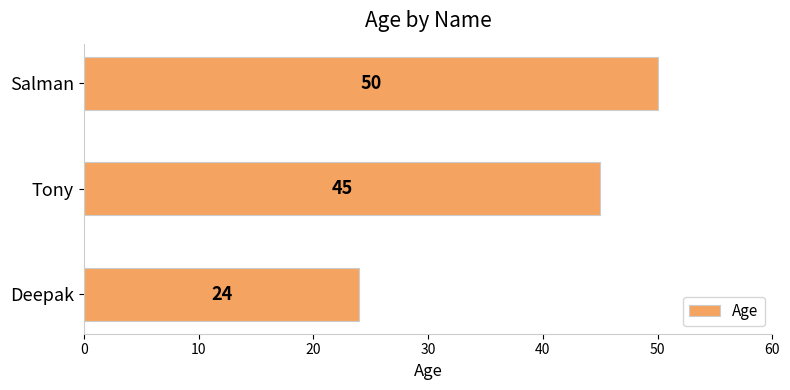

How many values are between 24 and 50?

3